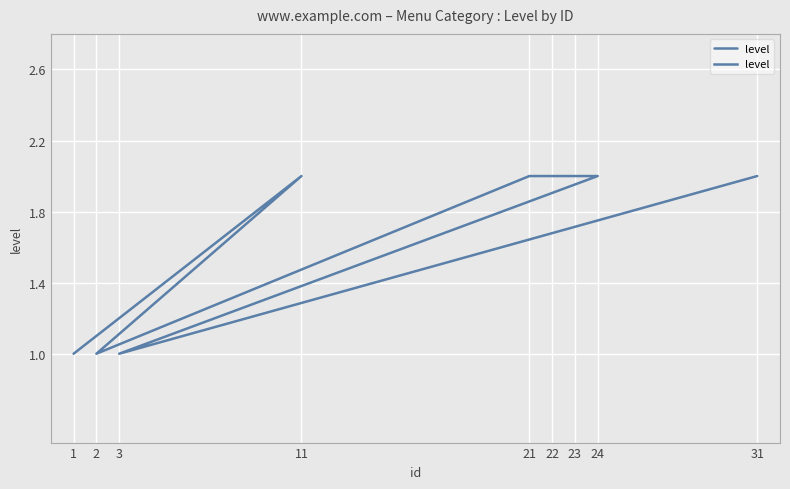

Between 2 and 3, which is larger?

2